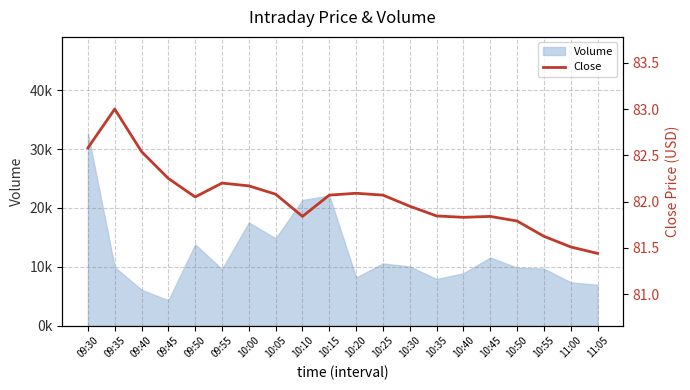

What is the difference between the second highest and second lowest values?

1.1